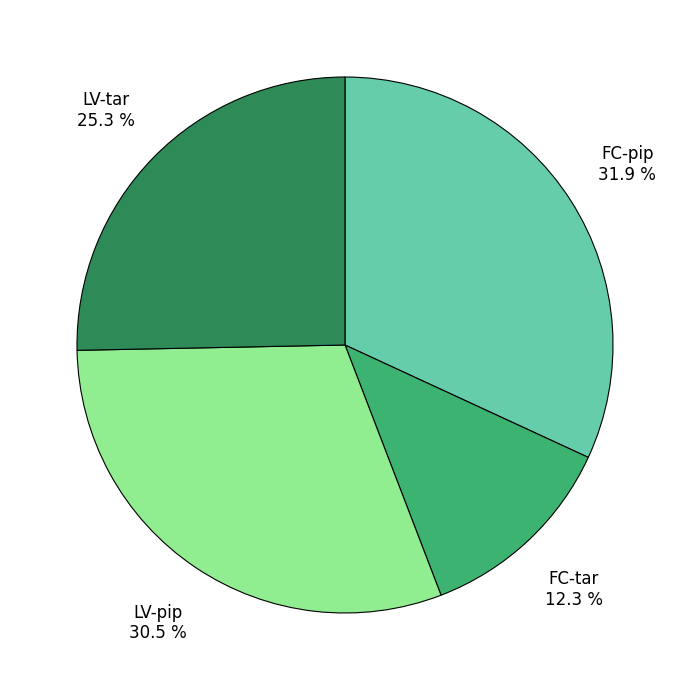

Is there any slice that represents more than half of the pie?

No